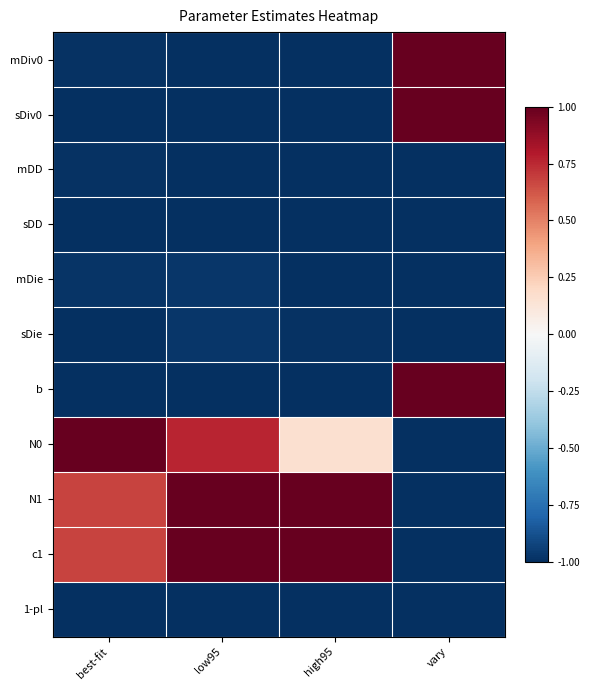

At how many categories does at least one series exceed 0?

4